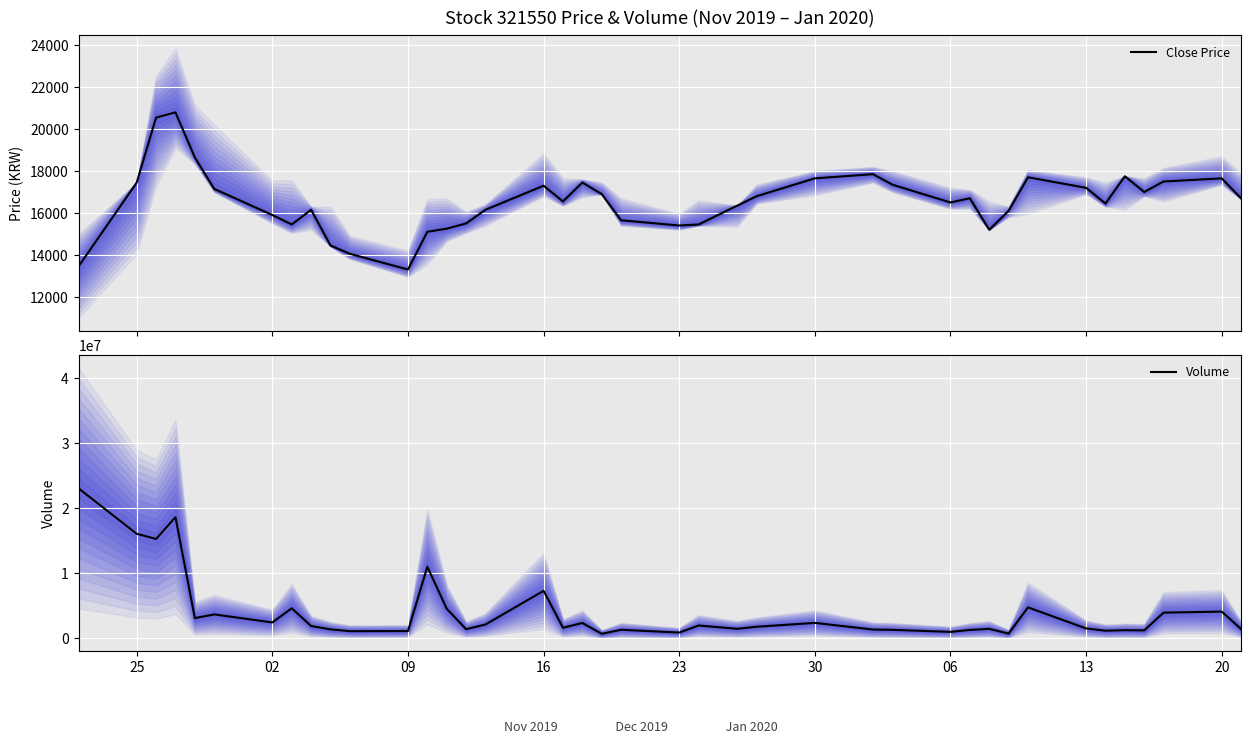

What is the lowest value of the Close Price series?

13300